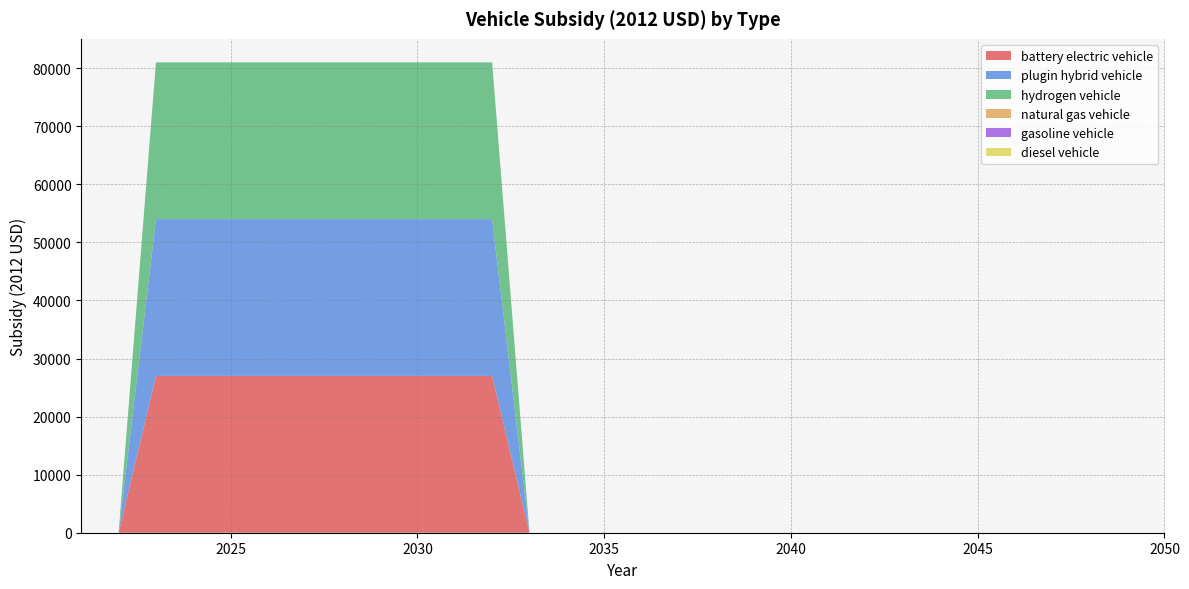

Reading left to right, what are all the values shown in this chart?

battery electric vehicle: 2021=0	2022=0	2023=27004	2024=27004	2025=27004	2026=27004	2027=27004	2028=27004	2029=27004	2030=27004	2031=27004	2032=27004	2033=0	2034=0	2035=0	2036=0	2037=0	2038=0	2039=0	2040=0	2041=0	2042=0	2043=0	2044=0	2045=0	2046=0	2047=0	2048=0	2049=0	2050=0
plugin hybrid vehicle: 2021=0	2022=0	2023=27004	2024=27004	2025=27004	2026=27004	2027=27004	2028=27004	2029=27004	2030=27004	2031=27004	2032=27004	2033=0	2034=0	2035=0	2036=0	2037=0	2038=0	2039=0	2040=0	2041=0	2042=0	2043=0	2044=0	2045=0	2046=0	2047=0	2048=0	2049=0	2050=0
hydrogen vehicle: 2021=0	2022=0	2023=27004	2024=27004	2025=27004	2026=27004	2027=27004	2028=27004	2029=27004	2030=27004	2031=27004	2032=27004	2033=0	2034=0	2035=0	2036=0	2037=0	2038=0	2039=0	2040=0	2041=0	2042=0	2043=0	2044=0	2045=0	2046=0	2047=0	2048=0	2049=0	2050=0
natural gas vehicle: 2021=0	2022=0	2023=0	2024=0	2025=0	2026=0	2027=0	2028=0	2029=0	2030=0	2031=0	2032=0	2033=0	2034=0	2035=0	2036=0	2037=0	2038=0	2039=0	2040=0	2041=0	2042=0	2043=0	2044=0	2045=0	2046=0	2047=0	2048=0	2049=0	2050=0
gasoline vehicle: 2021=0	2022=0	2023=0	2024=0	2025=0	2026=0	2027=0	2028=0	2029=0	2030=0	2031=0	2032=0	2033=0	2034=0	2035=0	2036=0	2037=0	2038=0	2039=0	2040=0	2041=0	2042=0	2043=0	2044=0	2045=0	2046=0	2047=0	2048=0	2049=0	2050=0
diesel vehicle: 2021=0	2022=0	2023=0	2024=0	2025=0	2026=0	2027=0	2028=0	2029=0	2030=0	2031=0	2032=0	2033=0	2034=0	2035=0	2036=0	2037=0	2038=0	2039=0	2040=0	2041=0	2042=0	2043=0	2044=0	2045=0	2046=0	2047=0	2048=0	2049=0	2050=0